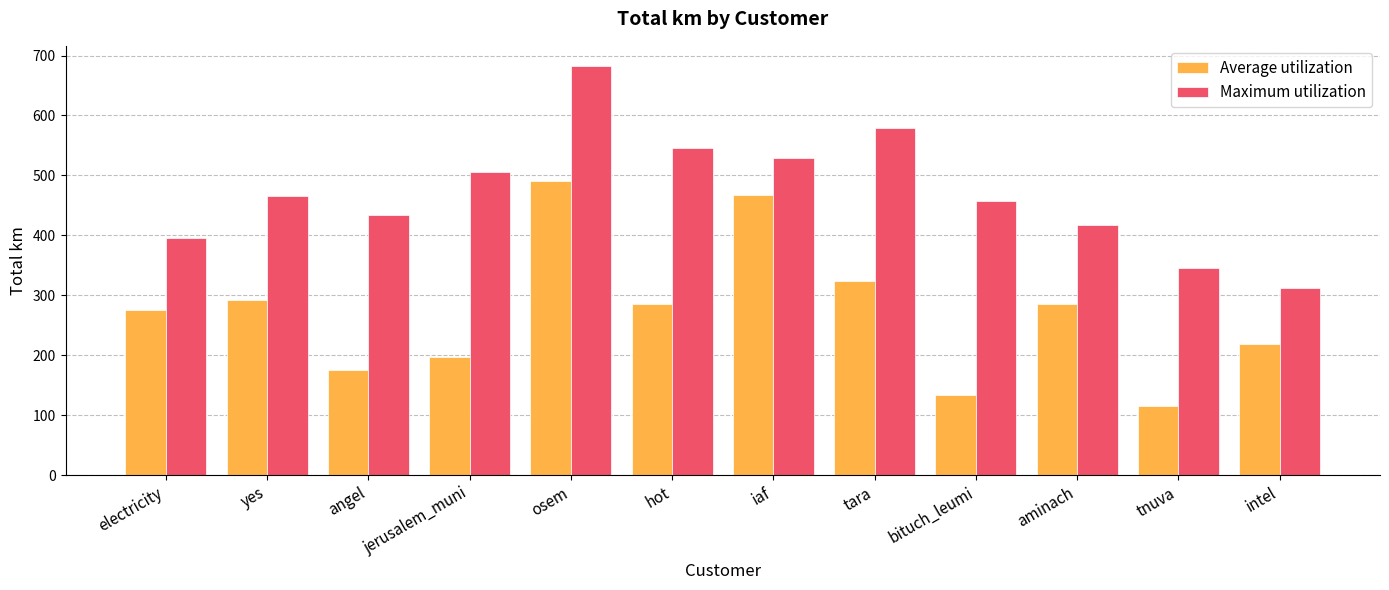

What position from the left is tara?

8